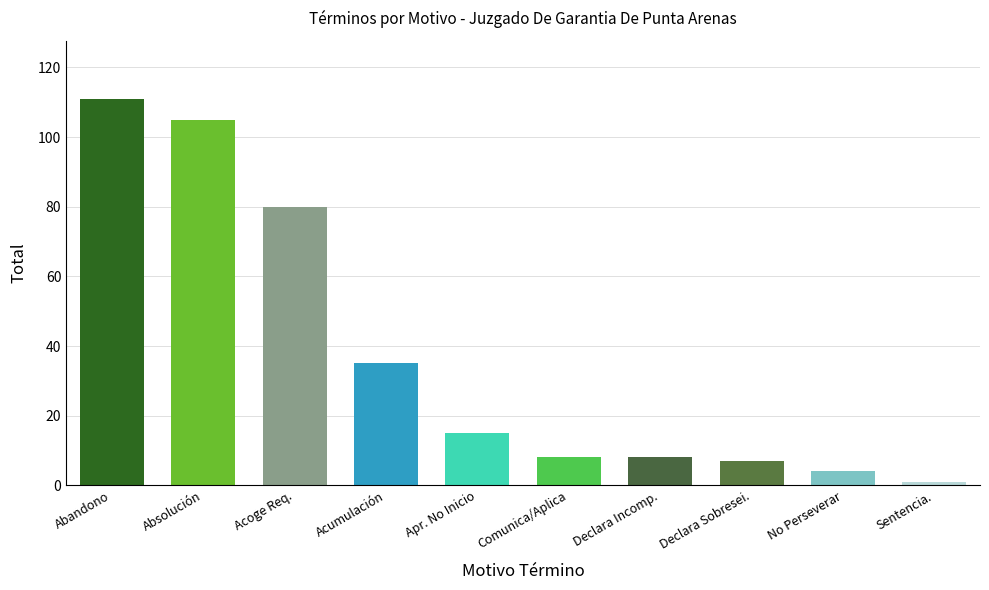

What position from the left is Sentencia.?

10